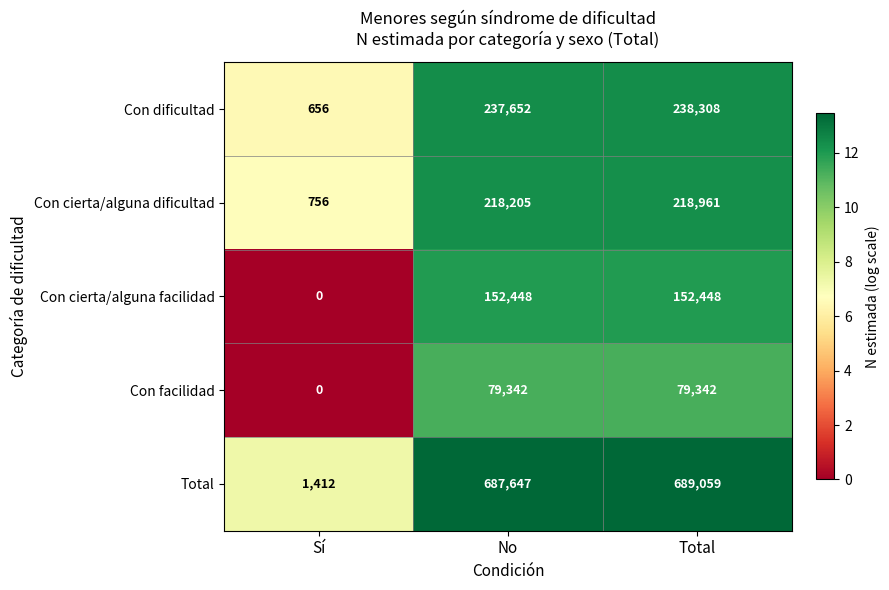

True or false: Con cierta/alguna dificultad has a value of 218961 at Total.

True